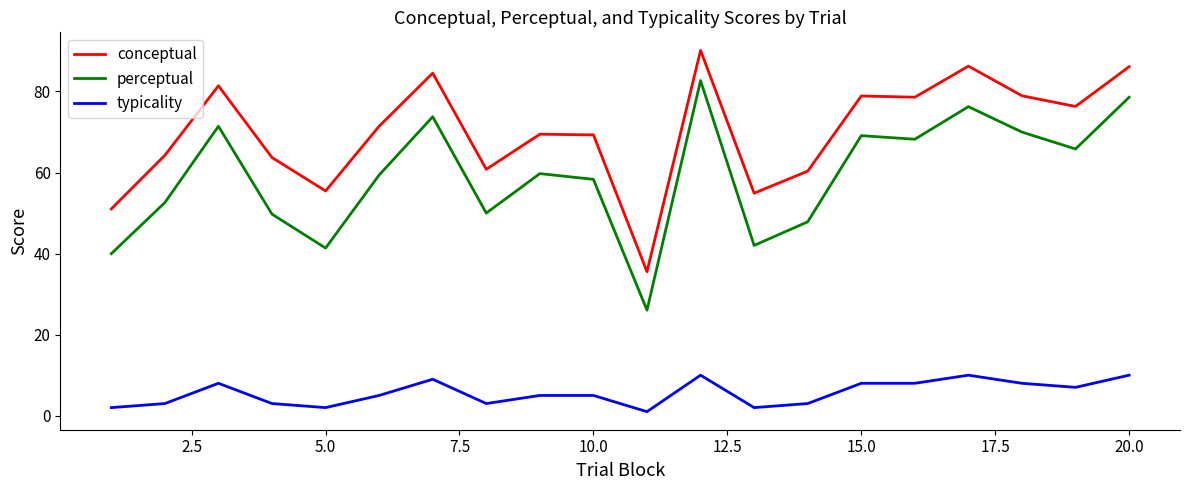

True or false: perceptual and typicality cross at least once.

False